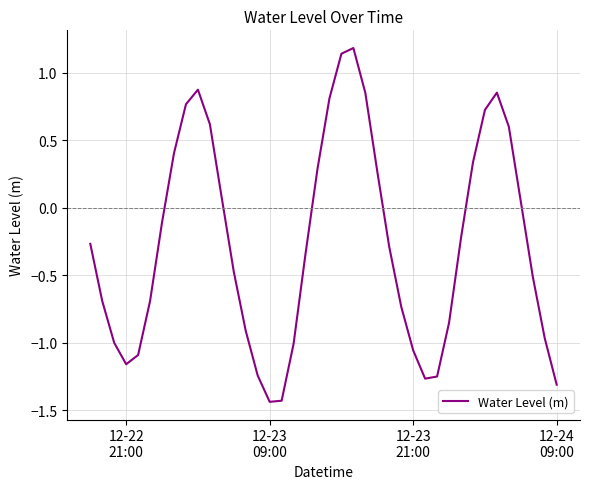

What is the greatest value displayed?

1.2